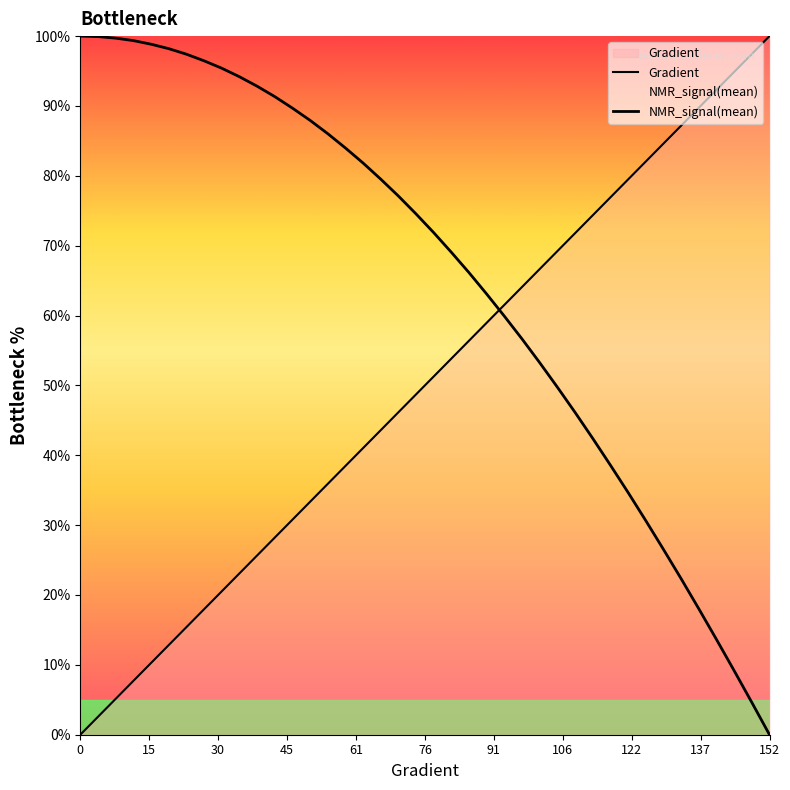

What is the average value of the Gradient series?

50.0